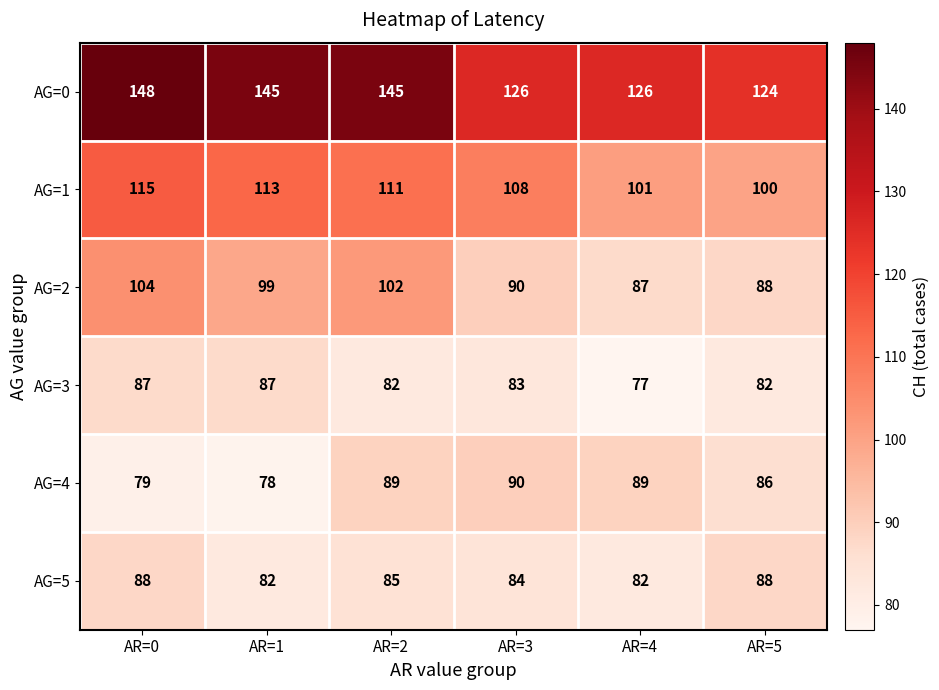

What is the sum of all AG=4 values?

511